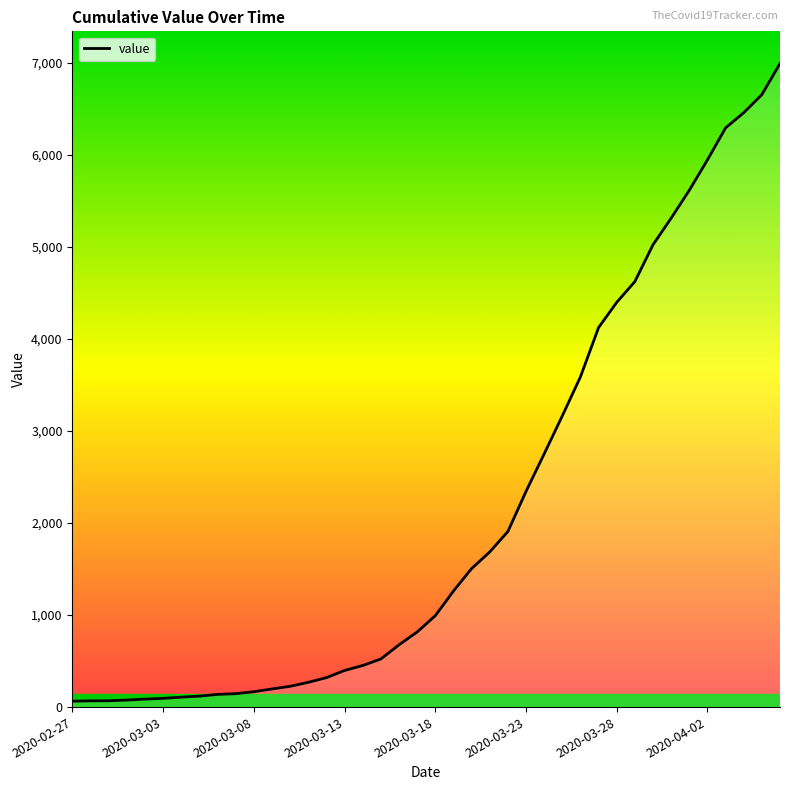

What is the maximum value shown in the chart?

6995